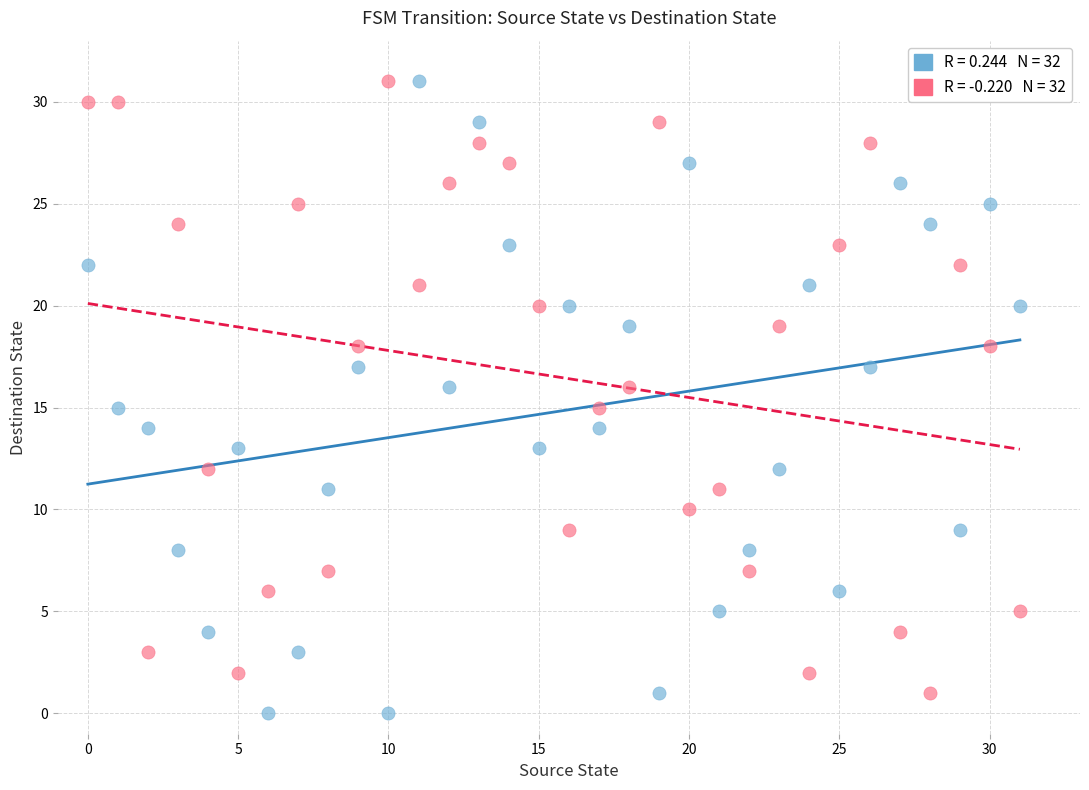

Across all data points, what is the range of Y values (max minus min)?

31